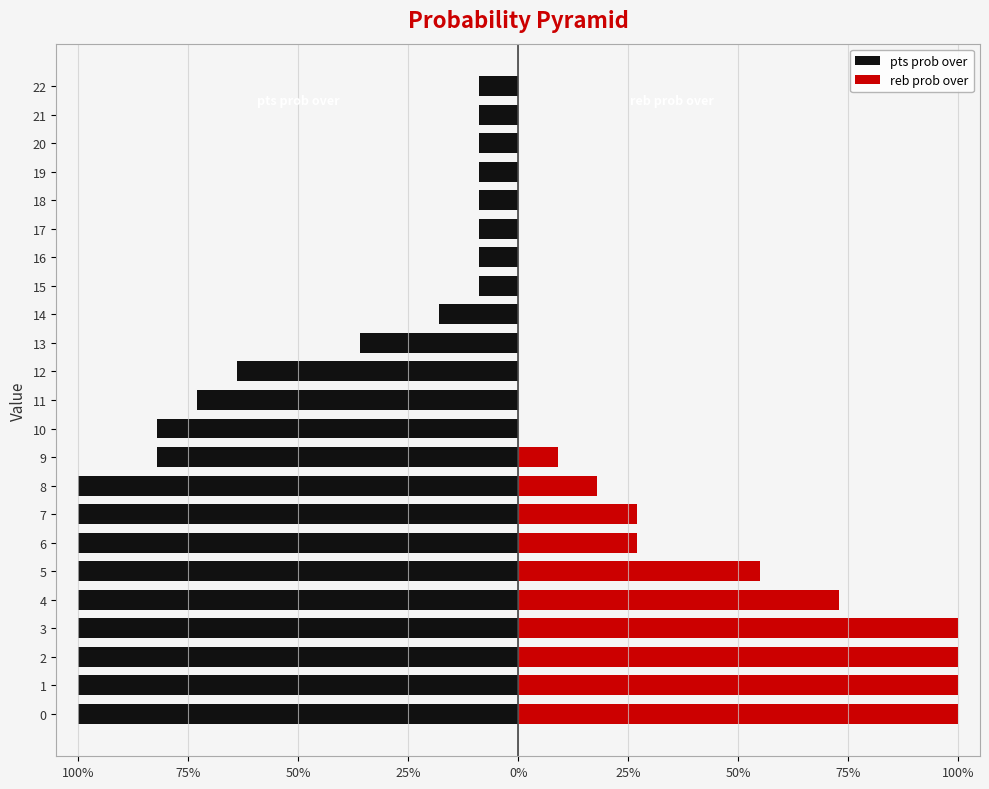

What are all the series names shown in the legend?

pts prob over, reb prob over